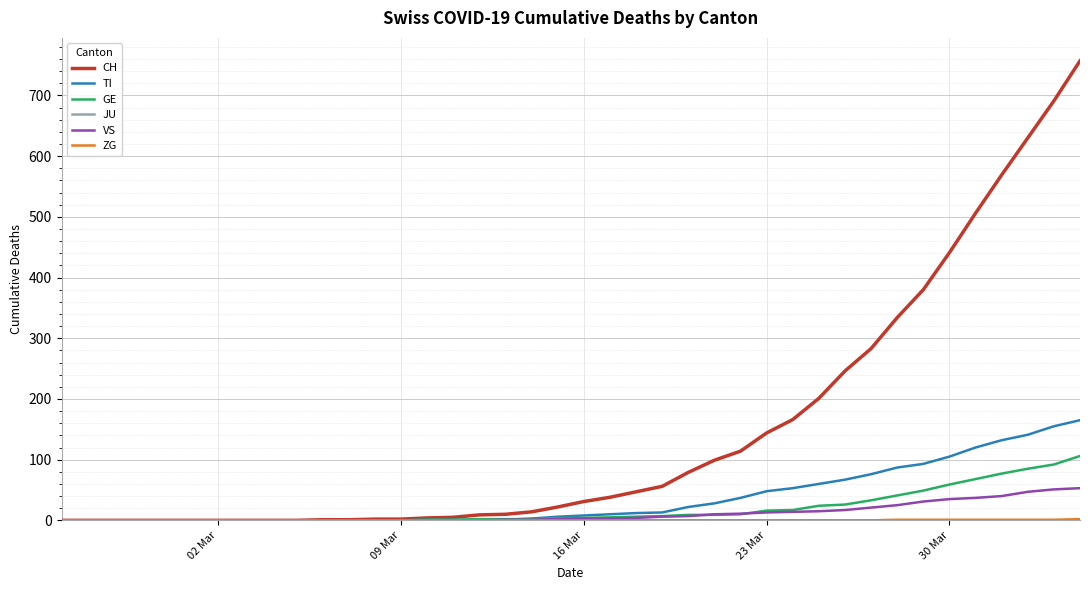

Which series has the largest total across all categories?

CH